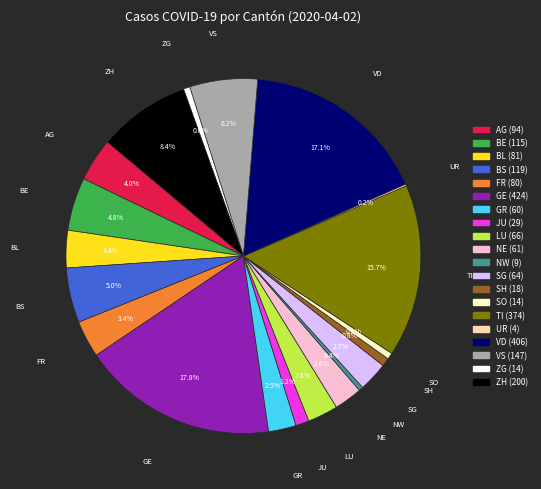

Is there any slice that represents more than half of the pie?

No